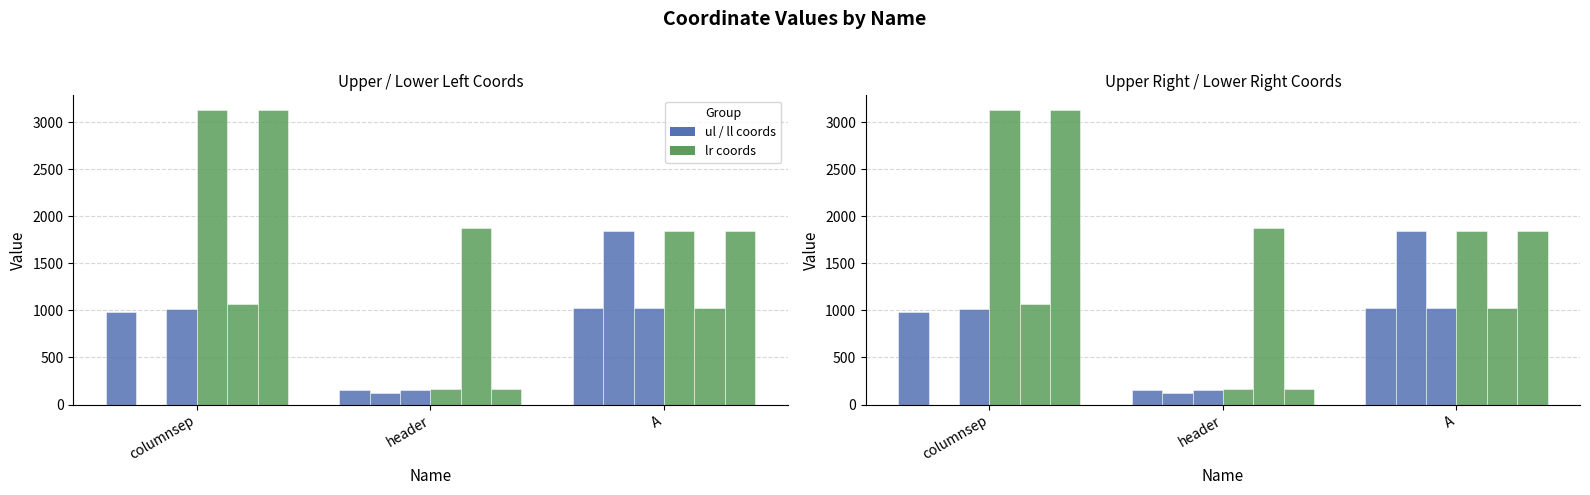

What value does the ul_y series have at header?

126